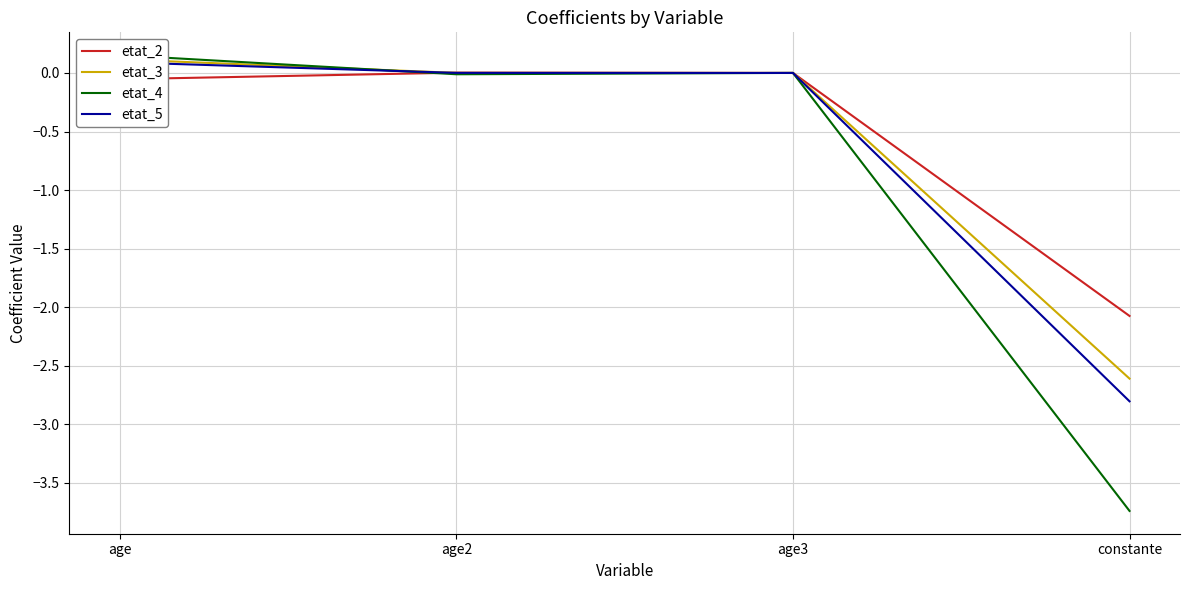

Rank the series by their maximum value, from highest to lowest.

etat_4, etat_3, etat_5, etat_2